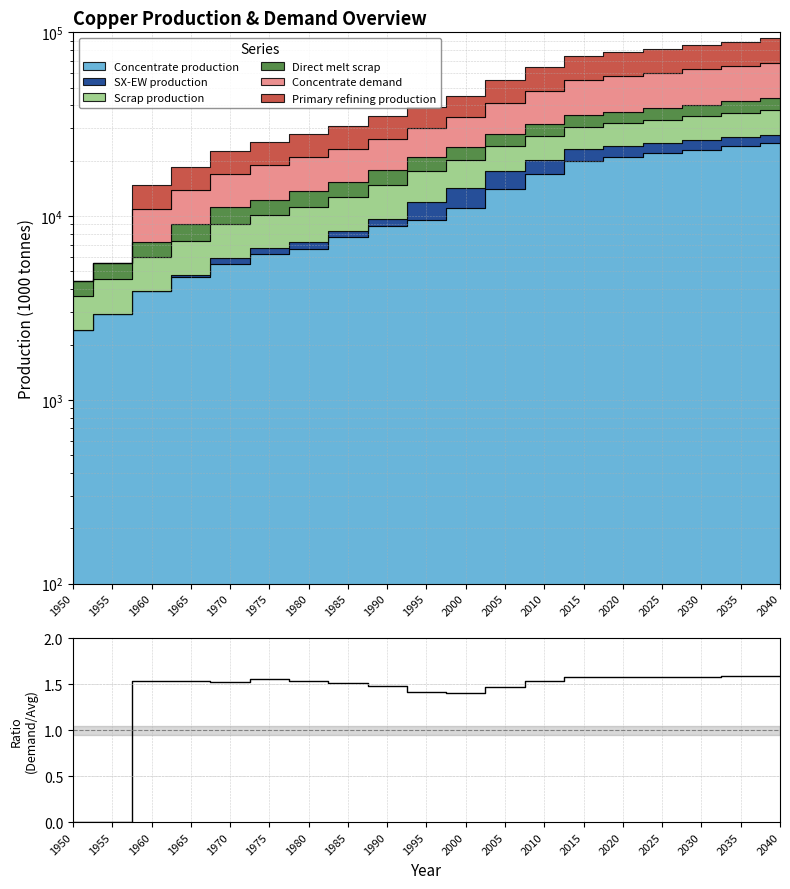

Count the values in the range 1 to 2.

17